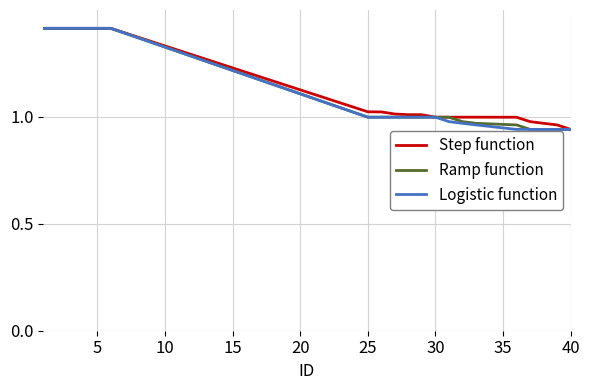

What is the greatest value displayed?

1.4